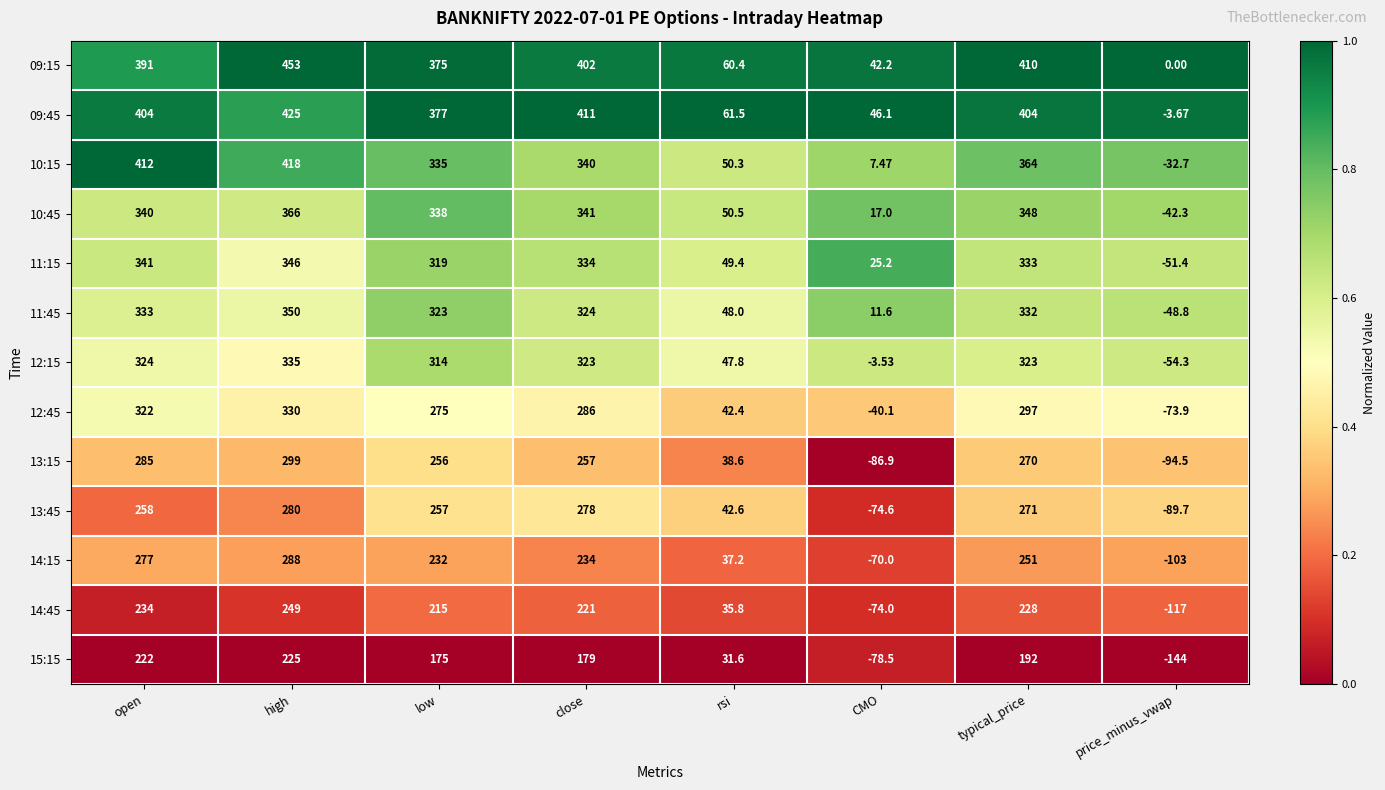

List the labels in order of 12:45 value, largest first.

high, open, typical_price, close, low, rsi, CMO, price_minus_vwap